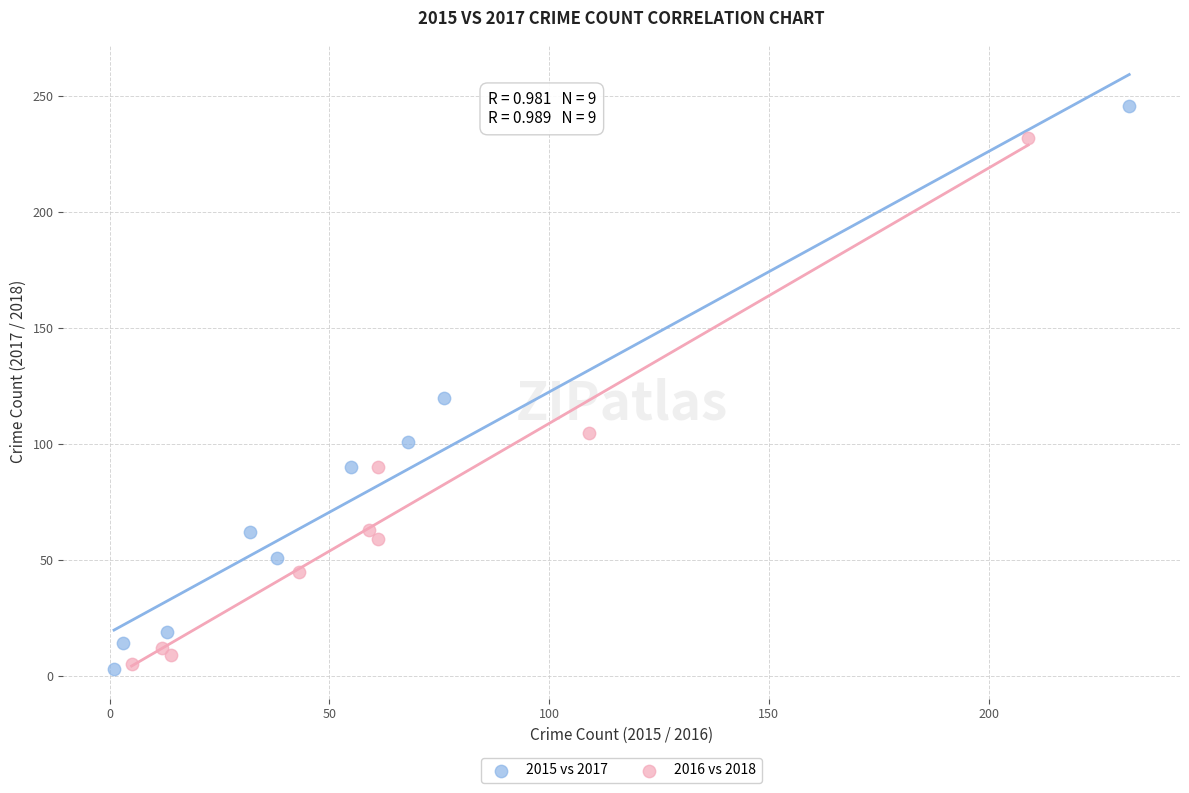

What are all the series names shown in the legend?

2015 vs 2017, 2016 vs 2018